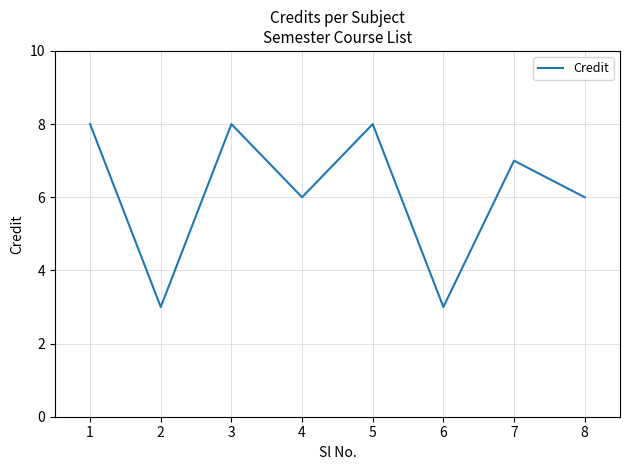

Approximately how many times larger is the value at 5 compared to 3?

1.0